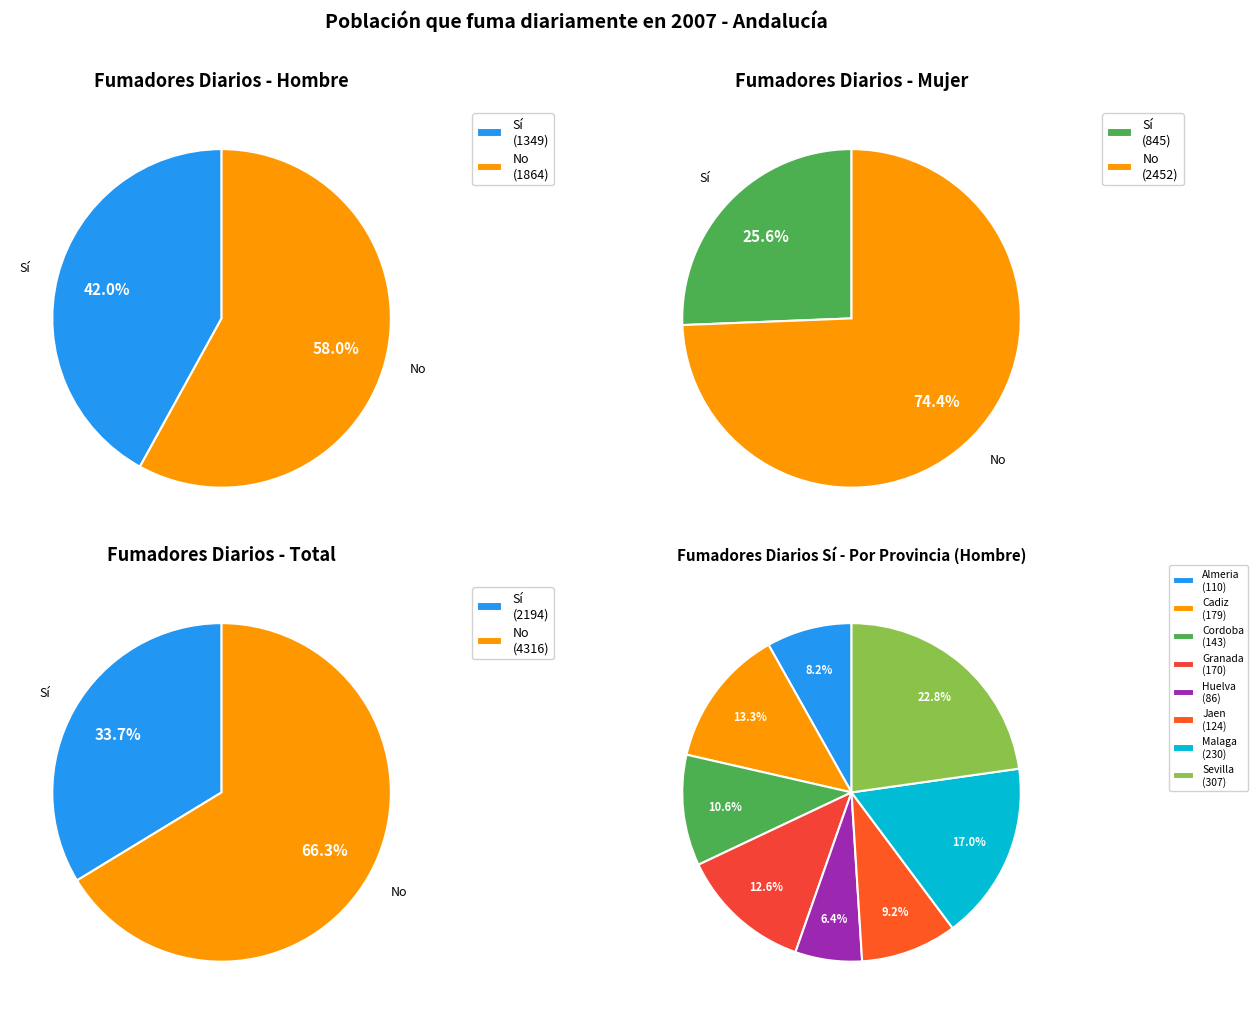

The Granada slice represents 23% of the pie. True or false?

False